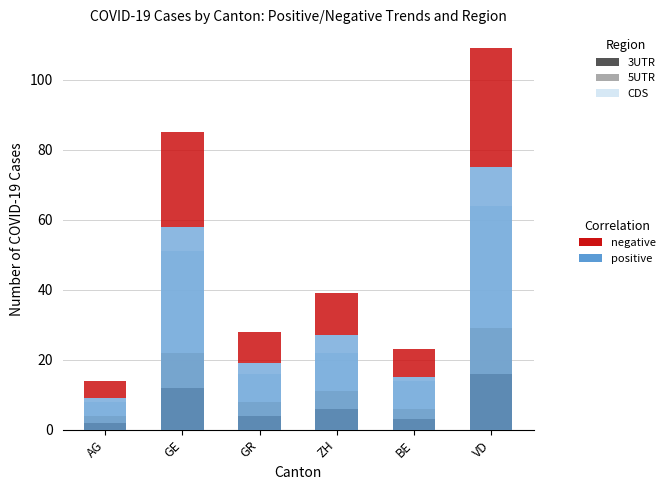

How many groups of bars are there?

6